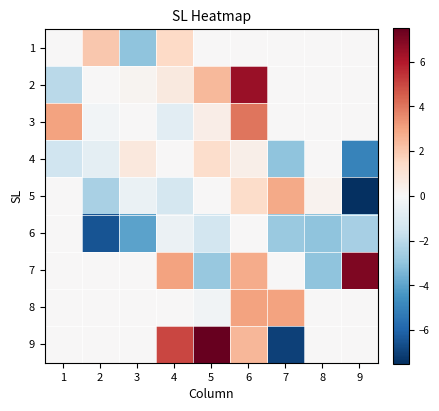

Rank the series by their maximum value, from highest to lowest.

9, 7, 2, 3, 8, 5, 1, 4, 6